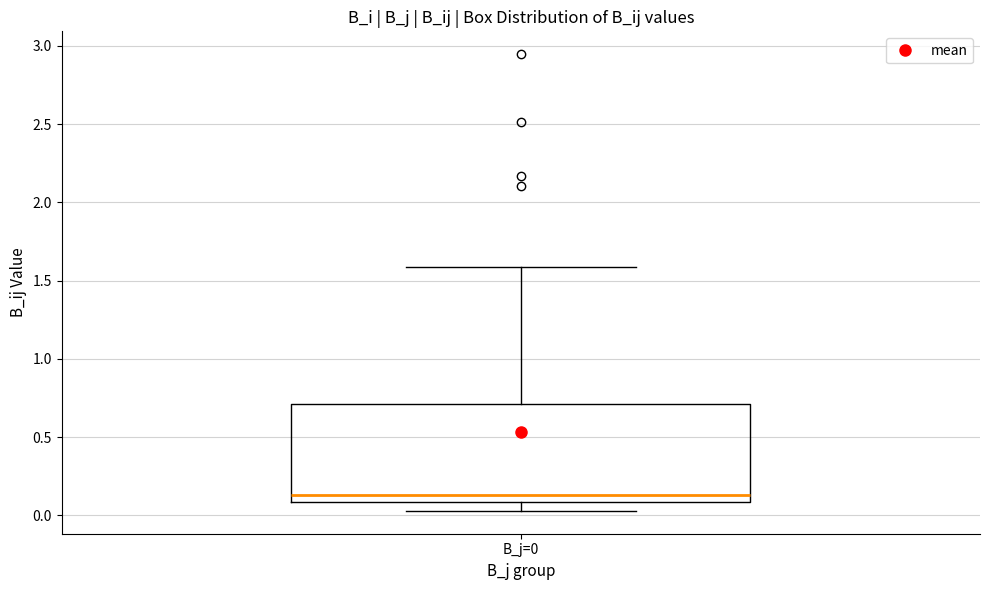

Transcribe this box plot: give where the median line is, the range the box spans, and where the two whiskers end, as read against the y-axis. The values are not printed on the chart, so give them approximately, as read against the axis.

median 0.15, box 0.10 to 0.70, whiskers 0.05 to 1.60